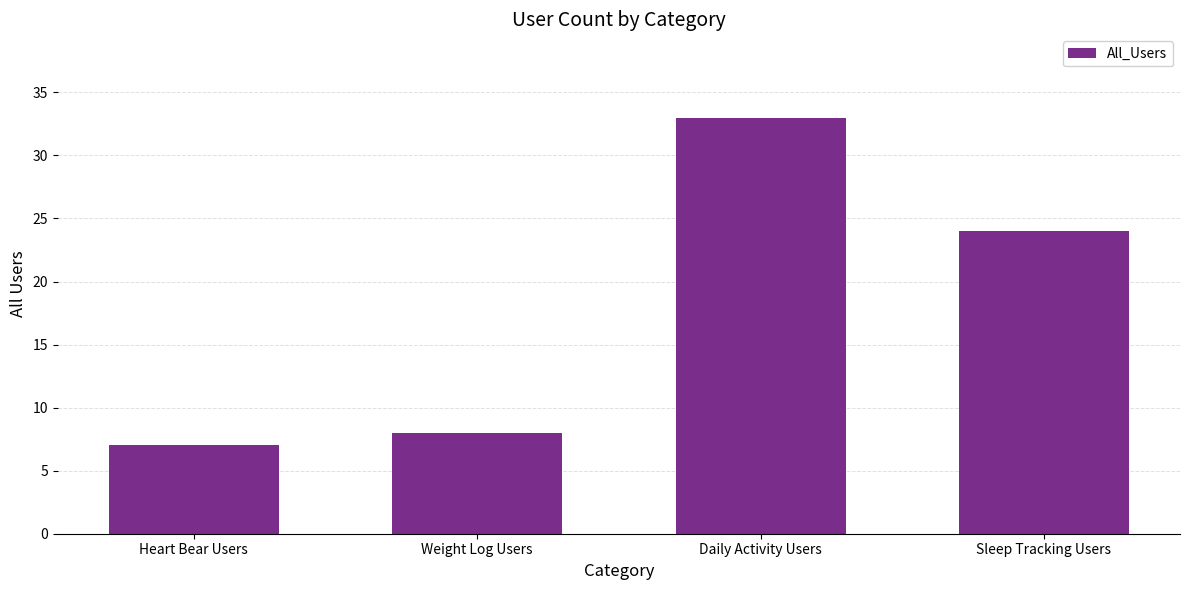

List the labels in order of value, largest first.

Daily Activity Users, Sleep Tracking Users, Weight Log Users, Heart Bear Users